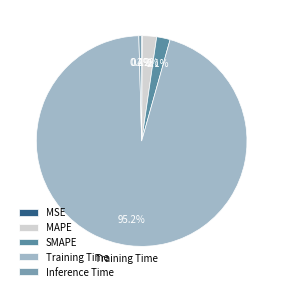

Which category accounts for the majority?

Training Time